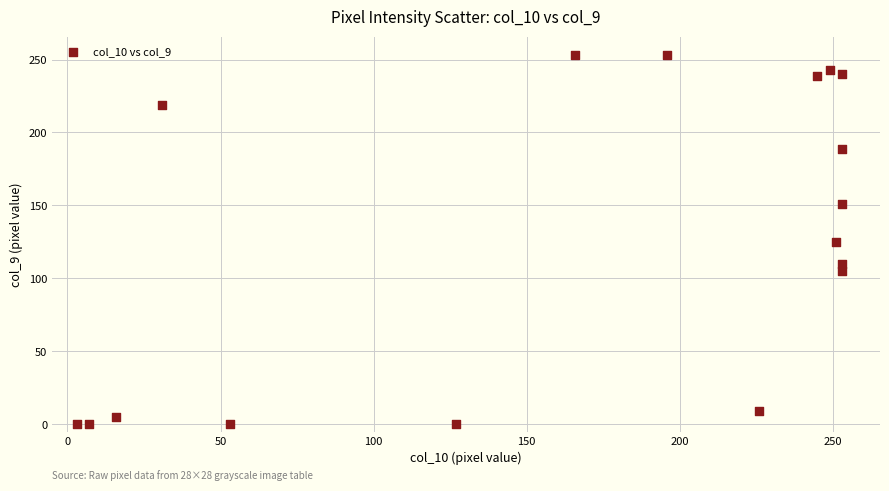

What is the range of Y values (max minus min)?

253